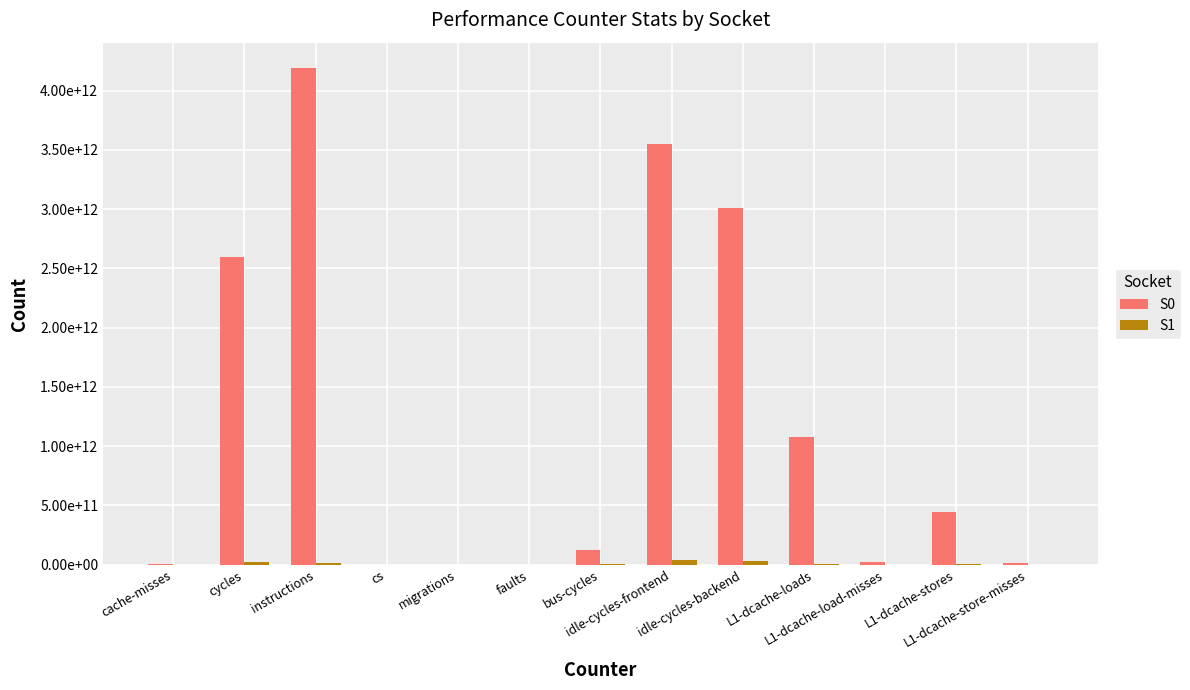

Which label corresponds to the largest value in the chart?

instructions